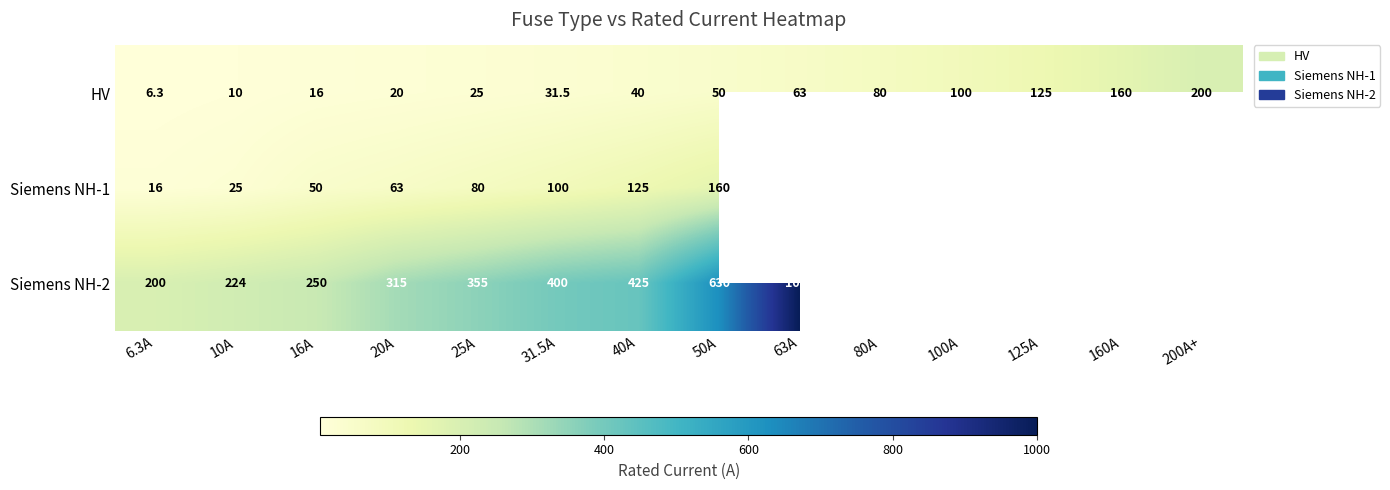

At 20A, list the series in order from largest to smallest.

Siemens NH-2, Siemens NH-1, HV